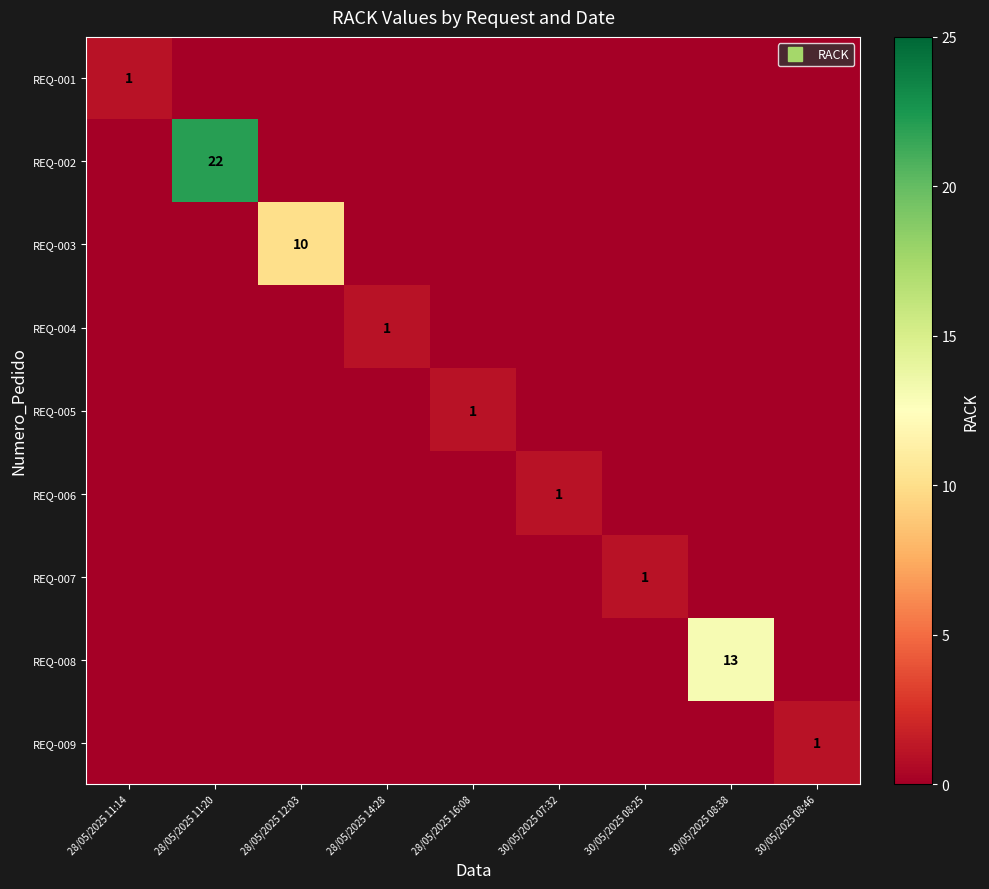

At 28/05/2025 16:08, list the series in order from largest to smallest.

REQ-005, REQ-001, REQ-002, REQ-003, REQ-004, REQ-006, REQ-007, REQ-008, REQ-009